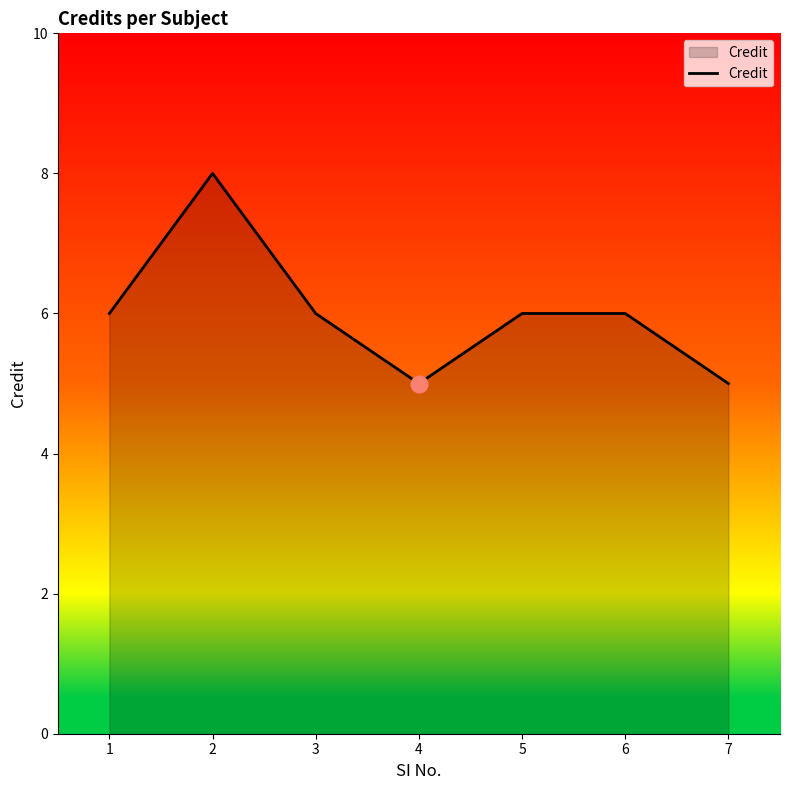

What is the ratio of the value at 3 to the value at 7?

1.2